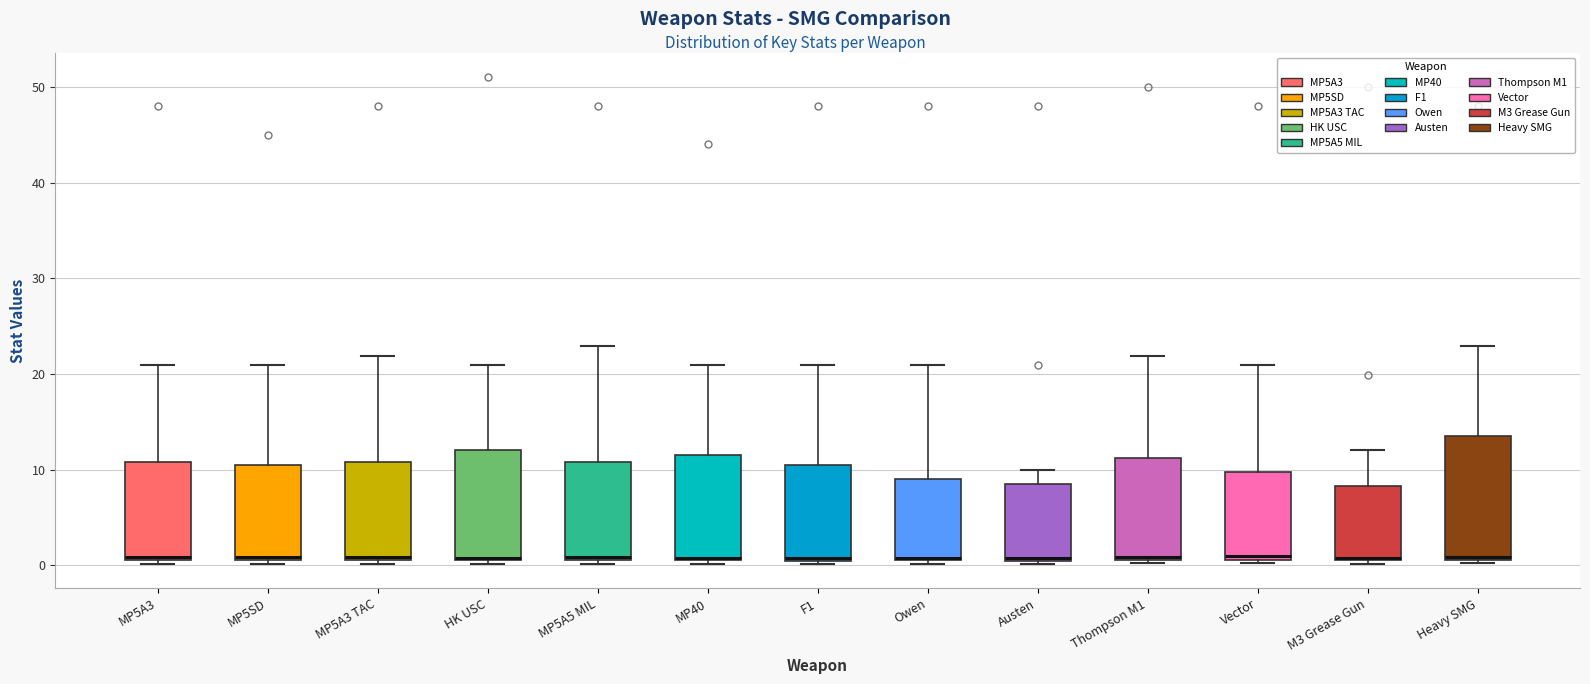

Reading left to right, read every box against the y-axis: the position of its median line, the range the box covers, and the ends of its whiskers. The values are not printed on the chart, so give them approximately, as read against the axis.

MP5A3: median 1, box 1 to 11, whiskers 0 to 21
MP5SD: median 1, box 1 to 11, whiskers 0 to 21
MP5A3 TAC: median 1 (just above the box's lower edge), box 1 to 11, whiskers 0 to 22
HK USC: median 1 (drawn on the box's lower edge), box 1 to 12, whiskers 0 to 21
MP5A5 MIL: median 1 (just above the box's lower edge), box 1 to 11, whiskers 0 to 23
MP40: median 1, box 0 to 12, whiskers 0 (just below the box's lower edge) to 21
F1: median 1, box 0 to 11, whiskers 0 (just below the box's lower edge) to 21
Owen: median 1, box 0 to 9, whiskers 0 (just below the box's lower edge) to 21
Austen: median 1, box 0 to 9, whiskers 0 (just below the box's lower edge) to 10
Thompson M1: median 1, box 0 to 11, whiskers 0 to 22
Vector: median 1 (just above the box's lower edge), box 1 to 10, whiskers 0 to 21
M3 Grease Gun: median 1, box 1 to 8, whiskers 0 to 12
Heavy SMG: median 1 (just above the box's lower edge), box 1 to 14, whiskers 0 to 23